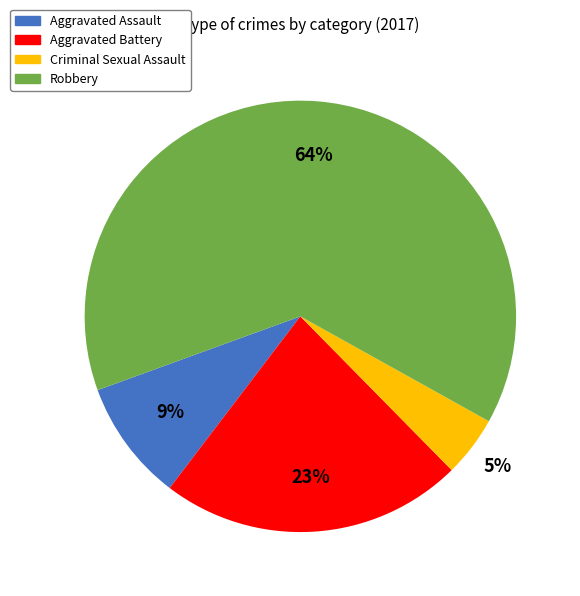

Which slice is the largest?

Robbery